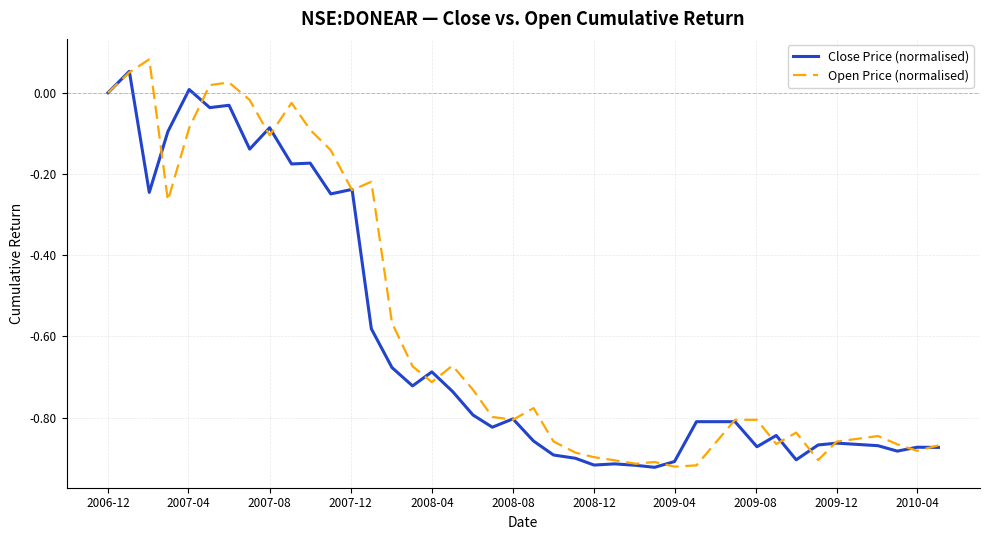

List the series in order of their overall mean, highest first.

Open Price (normalised), Close Price (normalised)